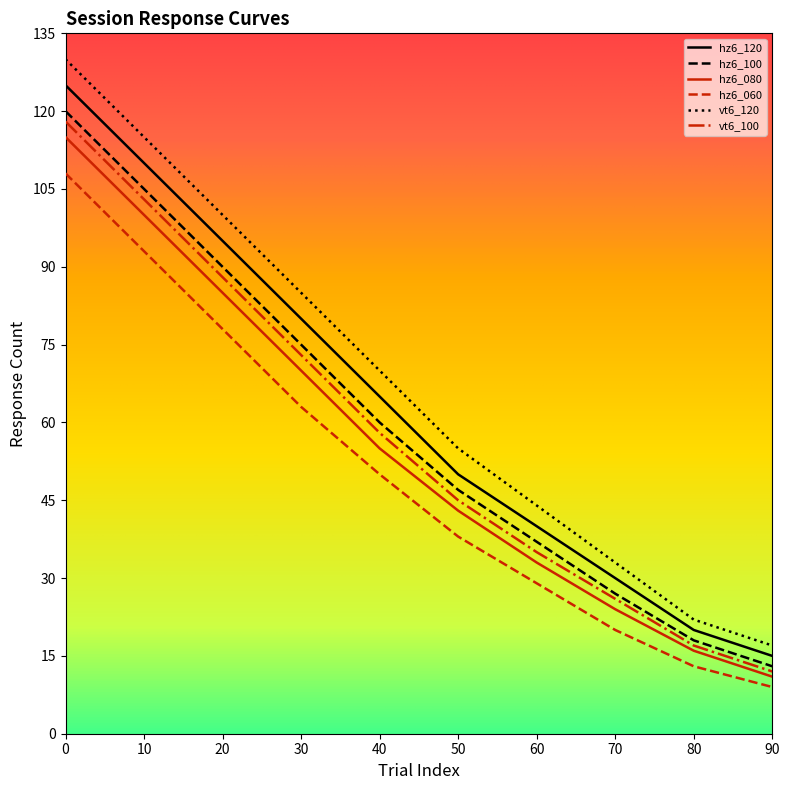

Reading left to right, extract all data points from this chart.

hz6_120: 125	110	95	80	65	50	40	30	20	15
hz6_100: 120	105	90	75	60	47	37	27	18	13
hz6_080: 115	100	85	70	55	43	33	24	16	11
hz6_060: 108	93	78	63	50	38	29	20	13	9
vt6_120: 130	115	100	85	70	55	44	33	22	17
vt6_100: 118	103	88	73	58	45	35	26	17	12